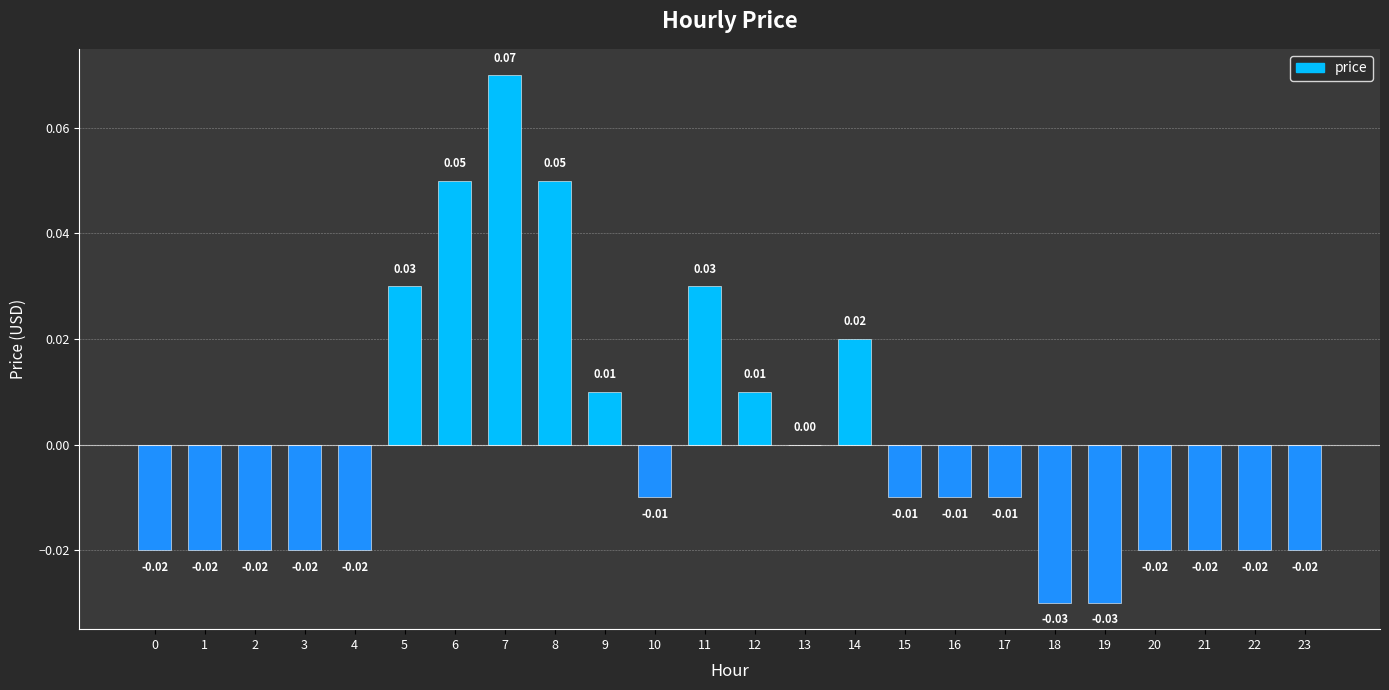

Does the chart contain stacked bars?

No